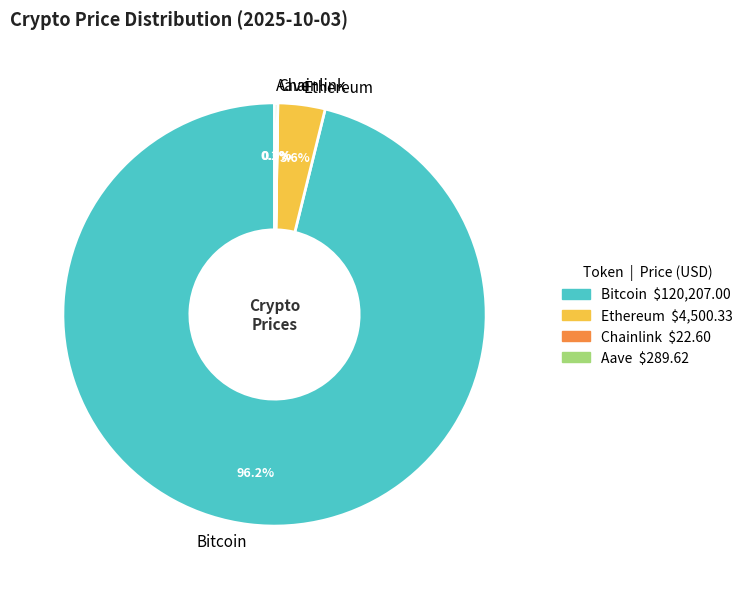

What is the largest slice in the pie chart?

Bitcoin